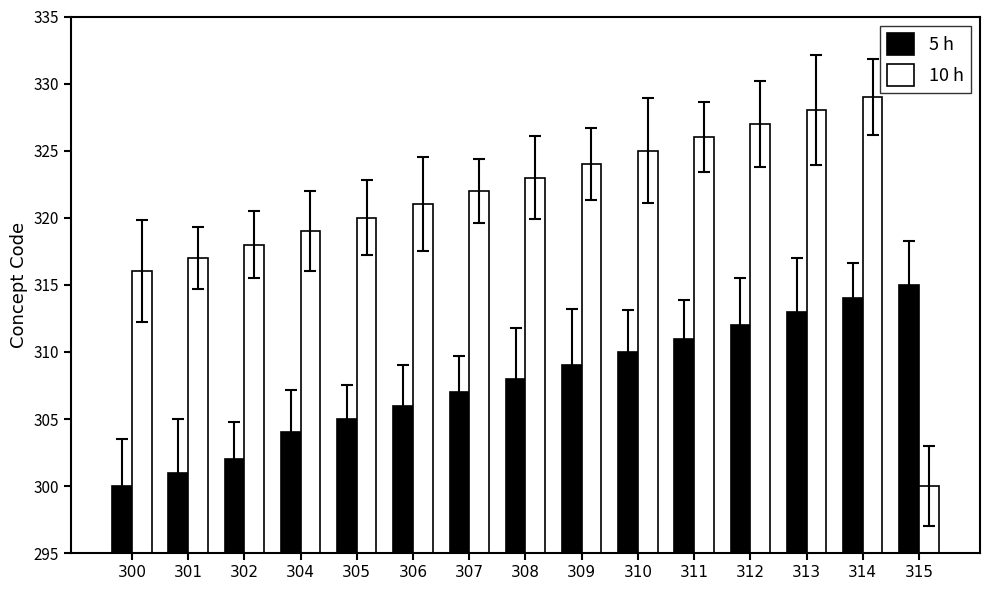

Rank the series at 308 from lowest to highest value.

5 h, 10 h